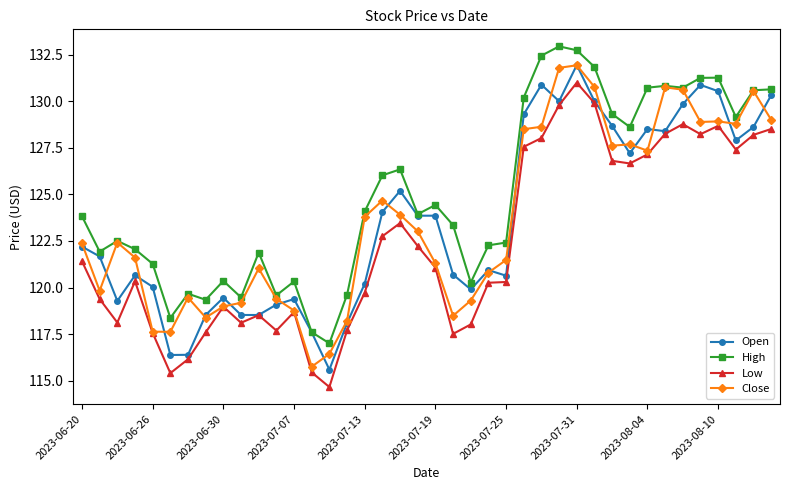

Which series has the largest total across all categories?

High